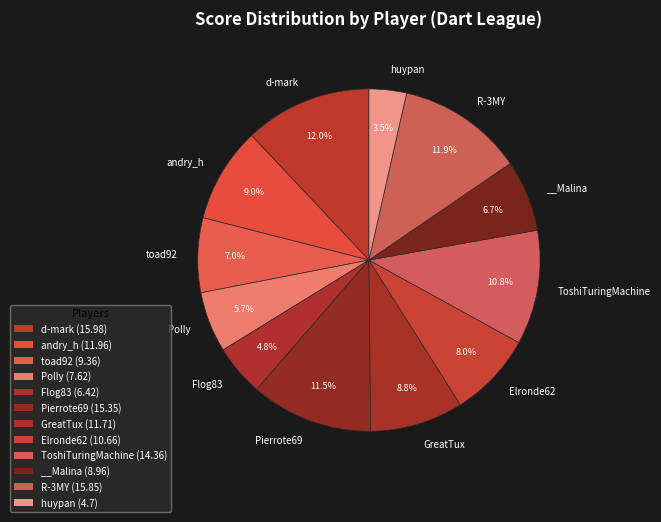

How many segments does this pie chart have?

12